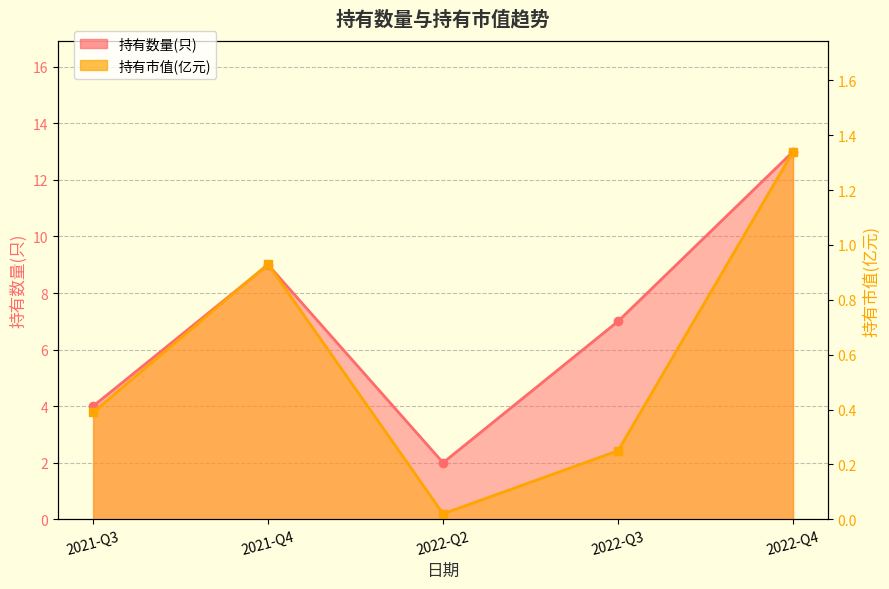

Reading left to right, extract all data points from this chart.

持有数量(只): 4.0	9.0	2.0	7.0	13.0
持有市值(亿元): 0.4	0.9	0.0	0.2	1.3